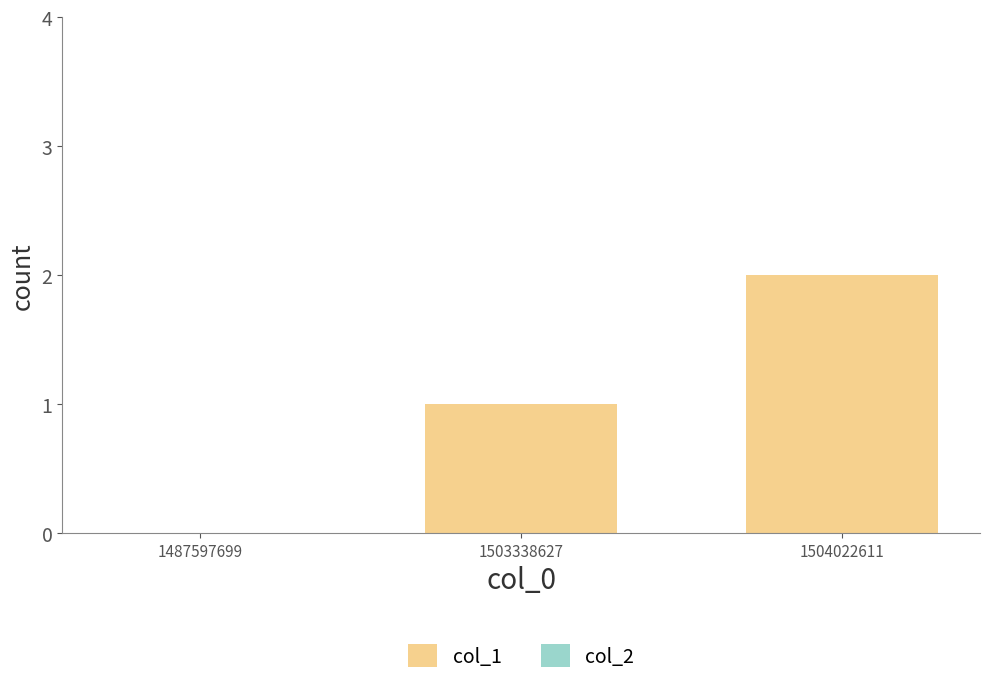

What is the sum of the values at 1504022611 and 1503338627?

3